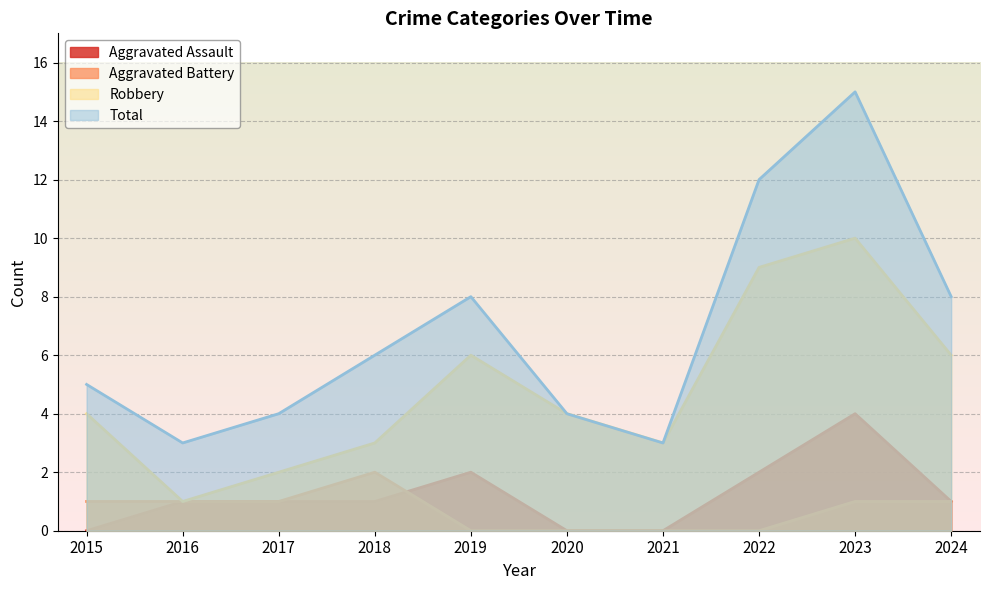

Which series has the largest total across all categories?

Total